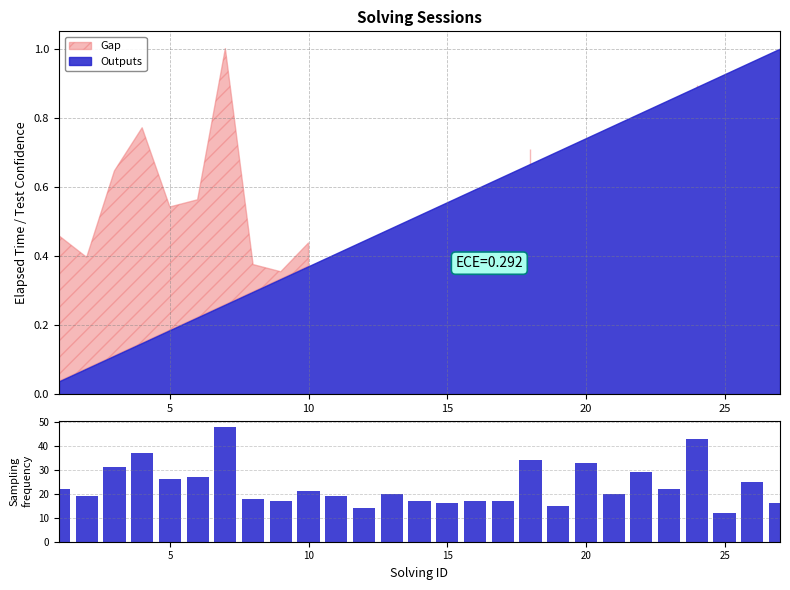

Reading left to right, list all the values displayed in this chart.

22	19	31	37	26	27	48	18	17	21	19	14	20	17	16	17	17	34	15	33	20	29	22	43	12	25	16